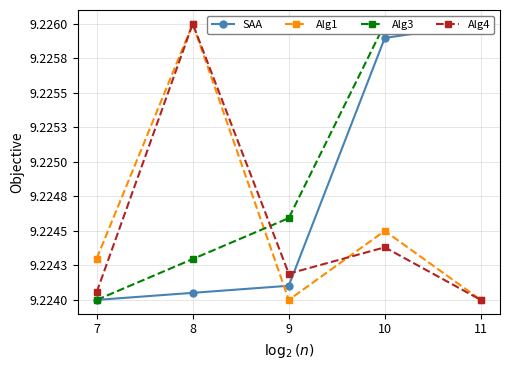

List the series in order of their peak value, highest first.

Alg4, Alg3, Alg1, SAA